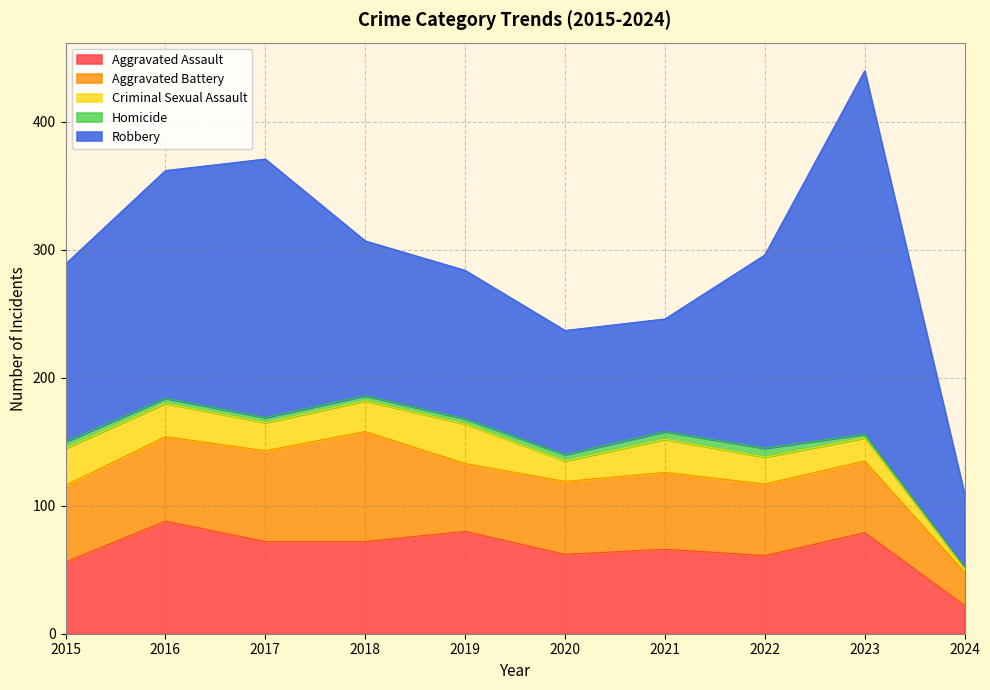

List the series in order of their peak value, lowest first.

Homicide, Criminal Sexual Assault, Aggravated Battery, Aggravated Assault, Robbery